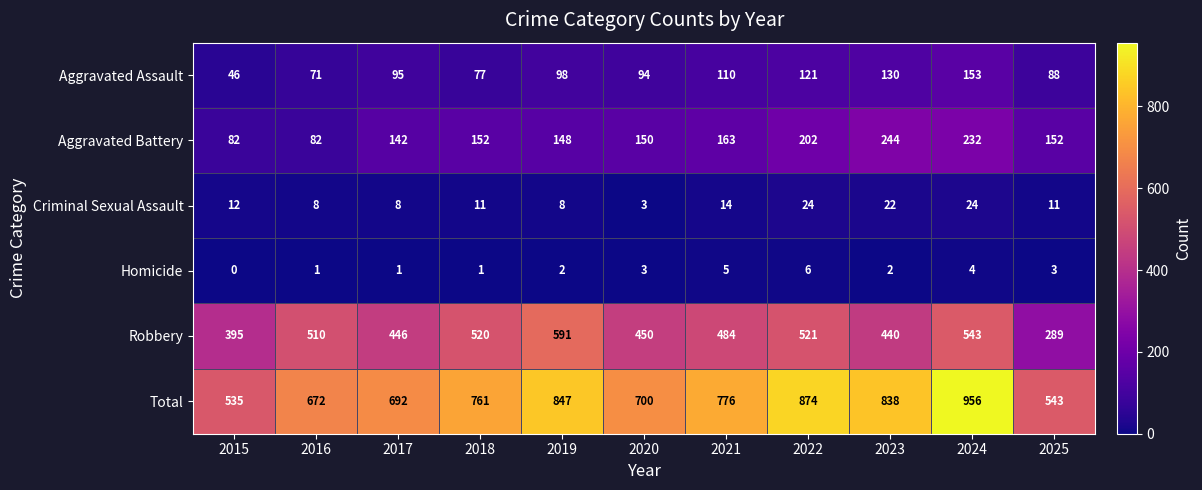

True or false: Aggravated Battery has a value of 78 at 2017.

False